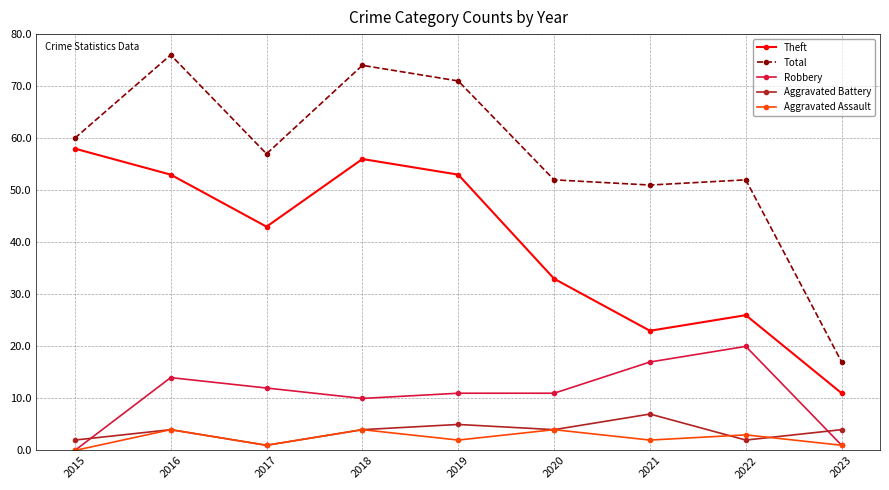

At 2021, list the series in order from largest to smallest.

Total, Theft, Robbery, Aggravated Battery, Aggravated Assault